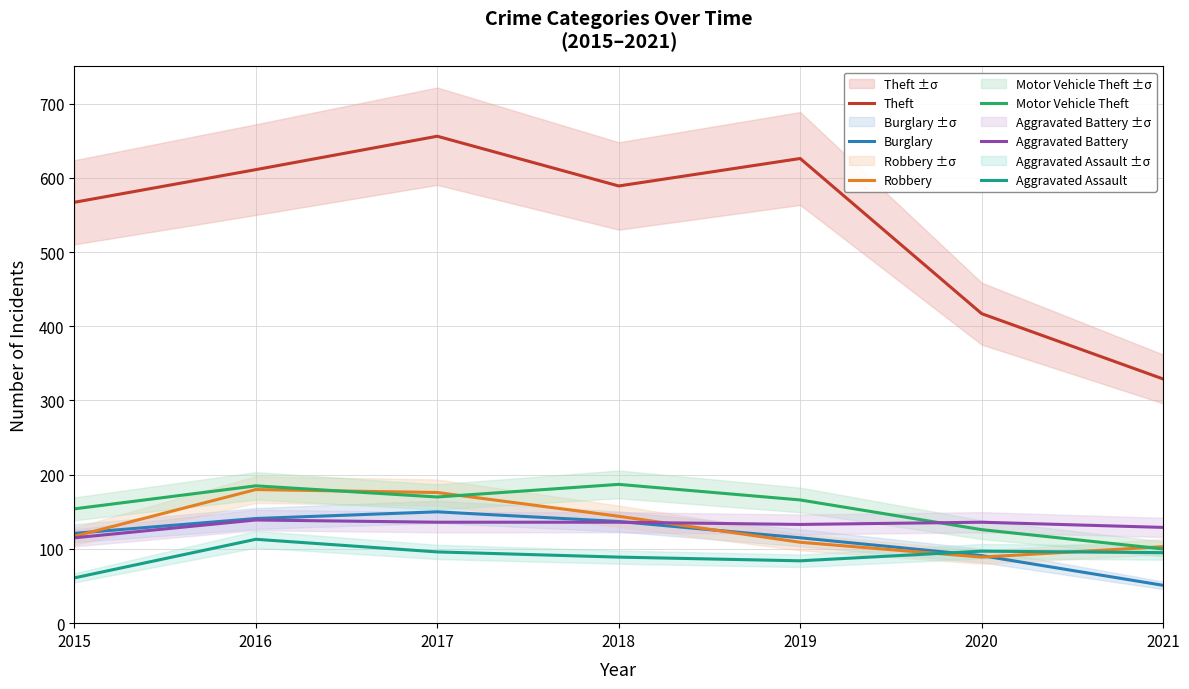

Which category has the highest value in the Burglary series?

2017